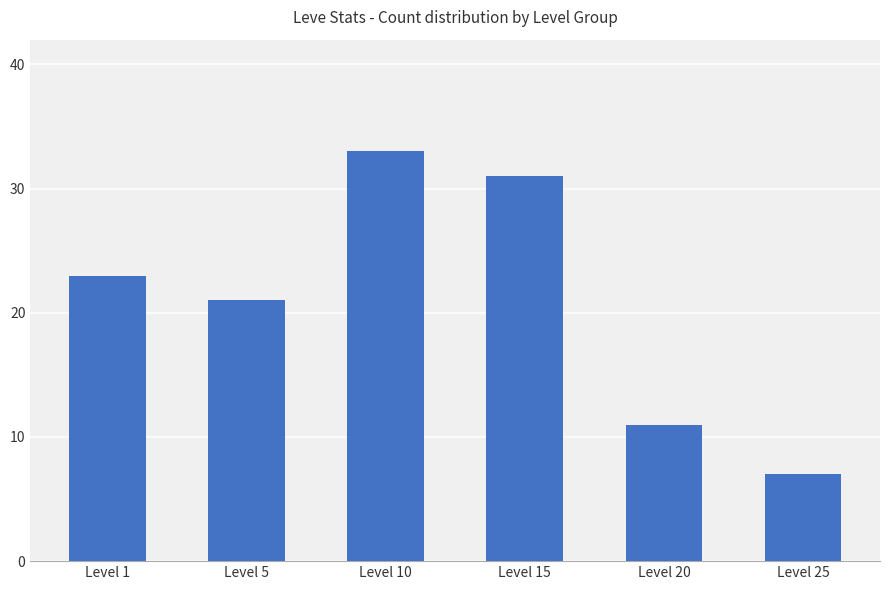

True or false: the data shows 33 at Level 10.

True